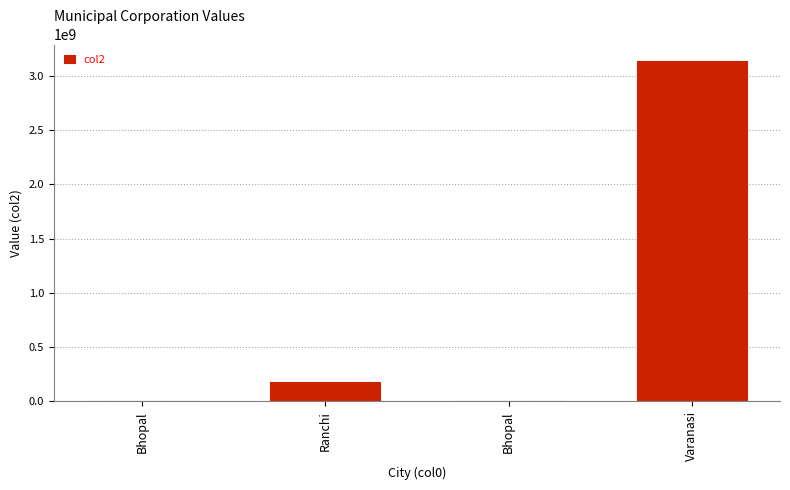

Reading left to right, extract all data points from this chart.

Bhopal=685.9	Ranchi=175000000.0	Bhopal=685.9	Varanasi=3131000000.0